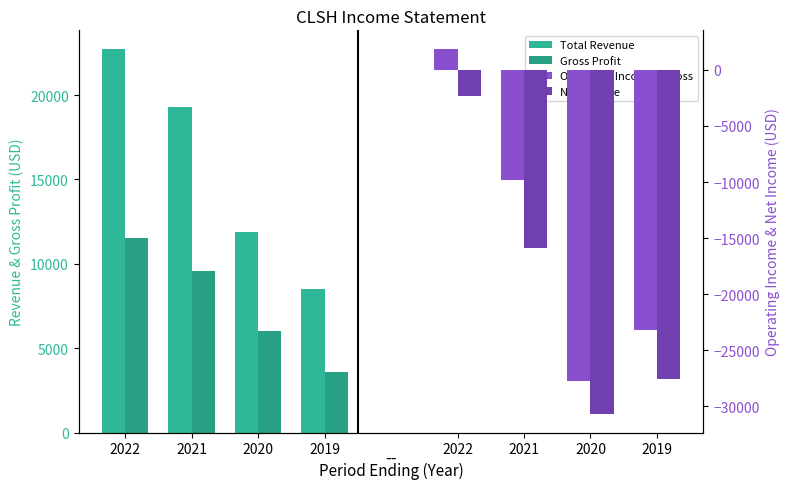

Is the value of Total Revenue at 2020 greater than the value of Operating Income or Loss at 2021?

Yes